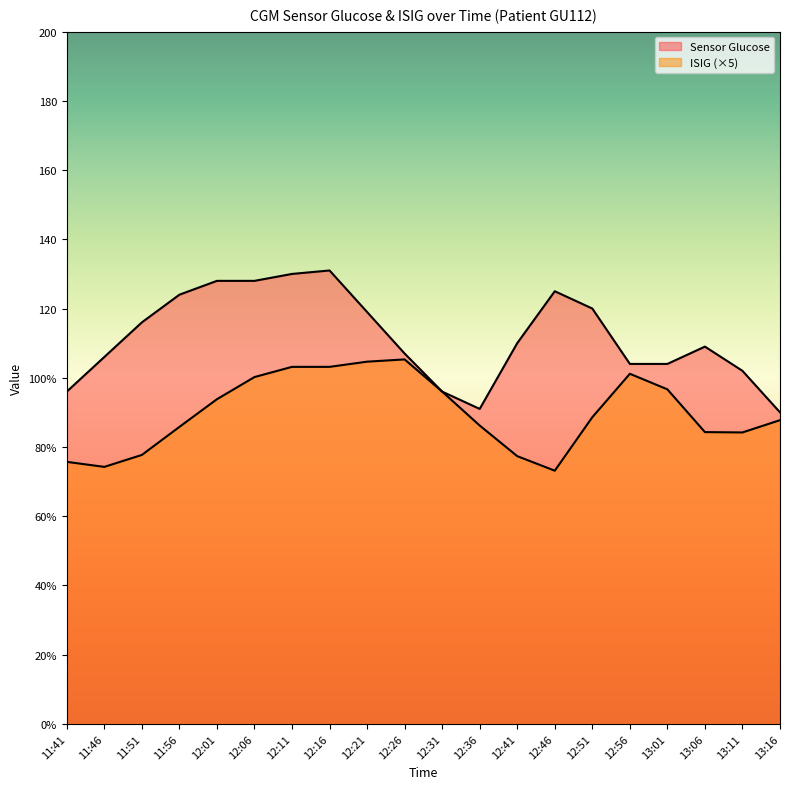

Where is the first local minimum for ISIG?

11:46